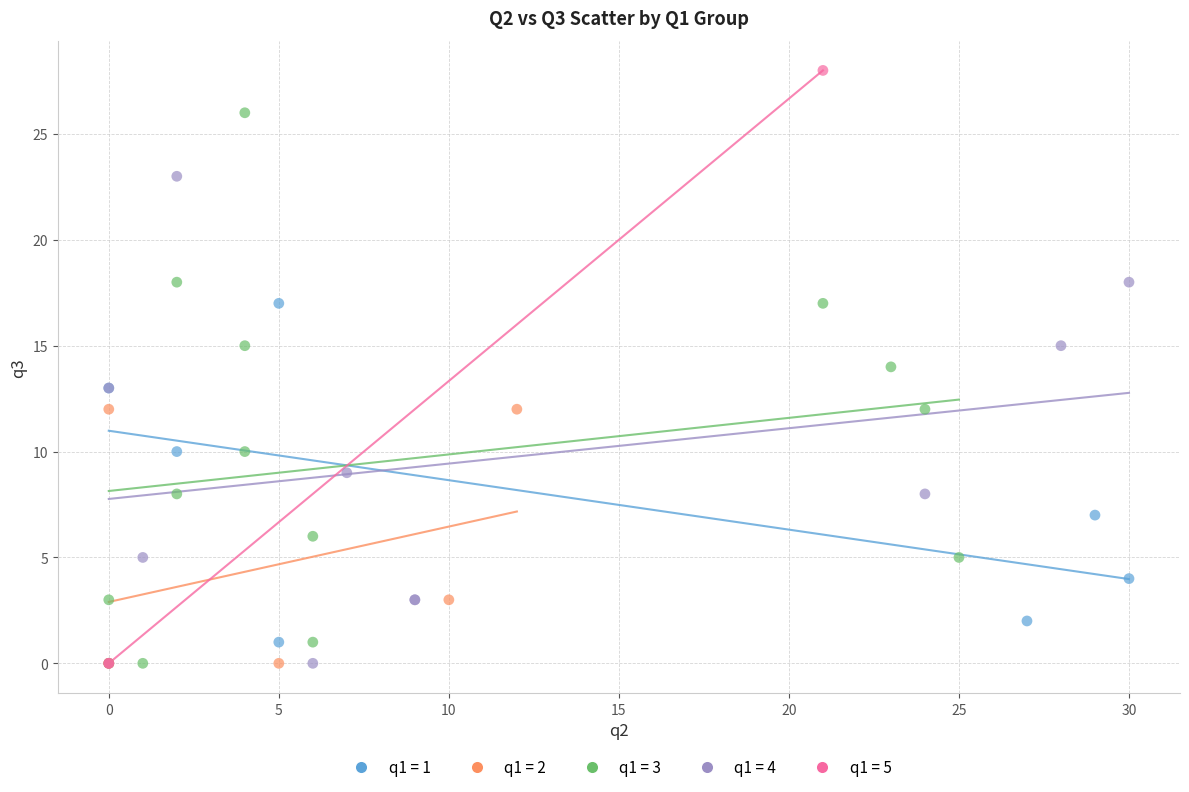

What are all the series names shown in the legend?

q1 = 1, q1 = 2, q1 = 3, q1 = 4, q1 = 5